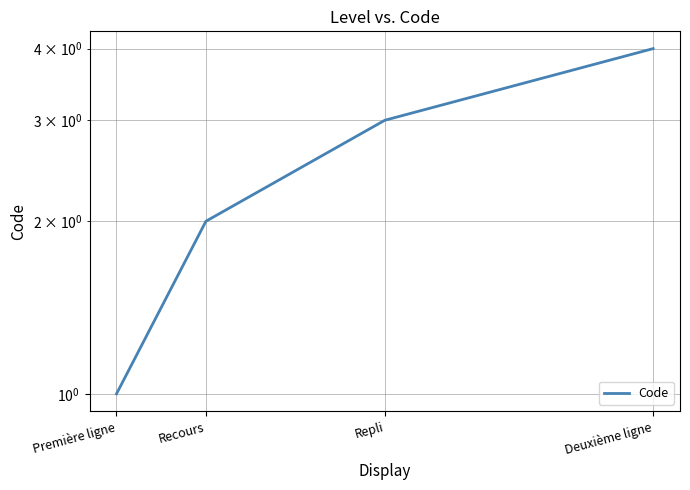

The chart shows a value of 1 at Première ligne. True or false?

True